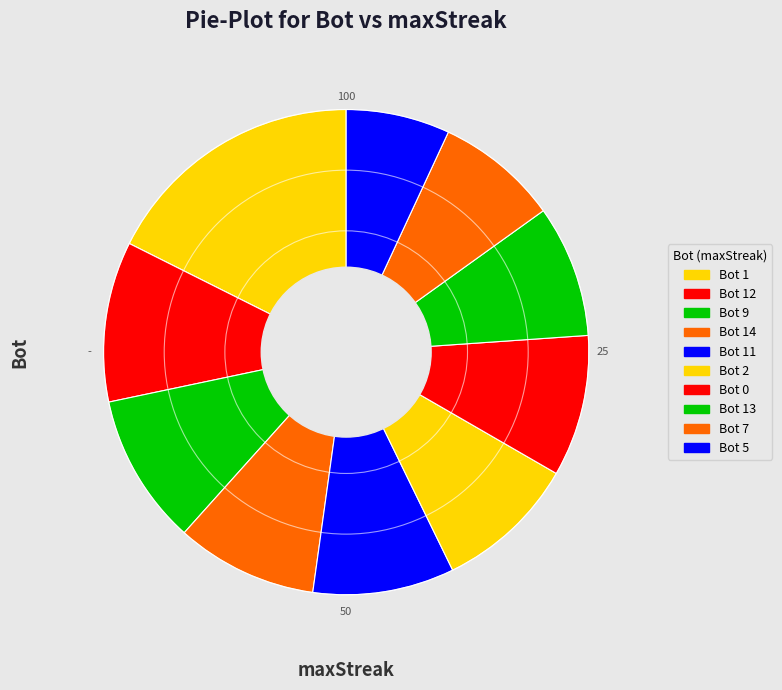

What is the total percentage of Bot 2 and Bot 11?

18.9%